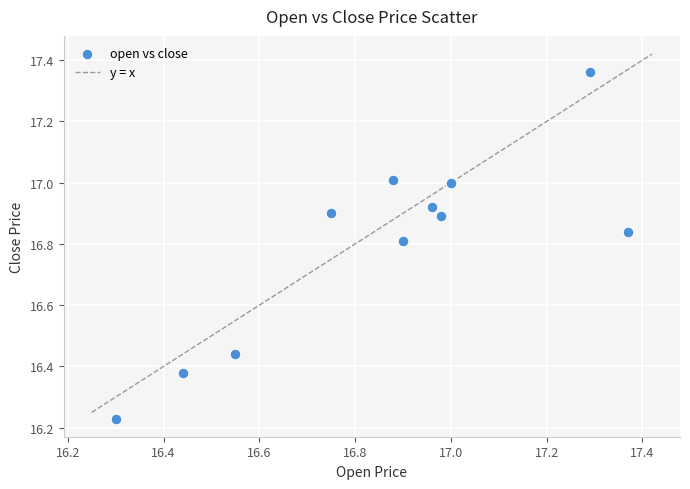

What is the range of X values (max minus min)?

1.1